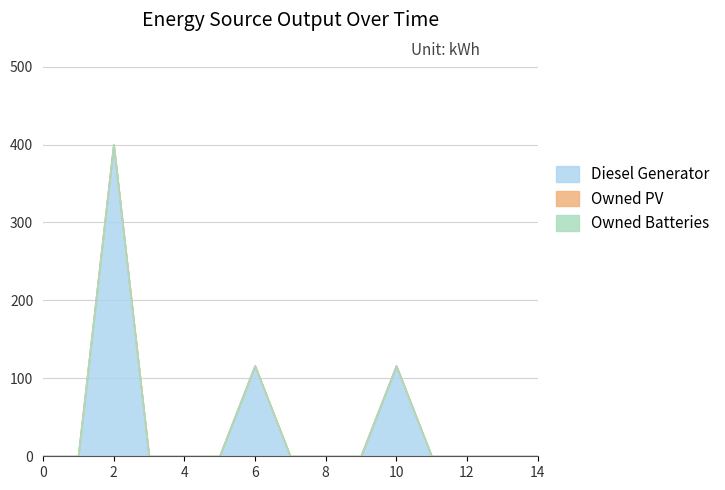

Reading left to right, list all the values displayed in this chart.

Diesel Generator: 0=0	1=0	2=400	3=0	4=0	5=0	6=116	7=0	8=0	9=0	10=116	11=0	12=0	13=0	14=0
Owned PV: 0=0	1=0	2=0	3=0	4=0	5=0	6=0	7=0	8=0	9=0	10=0	11=0	12=0	13=0	14=0
Owned Batteries: 0=0	1=0	2=0	3=0	4=0	5=0	6=0	7=0	8=0	9=0	10=0	11=0	12=0	13=0	14=0